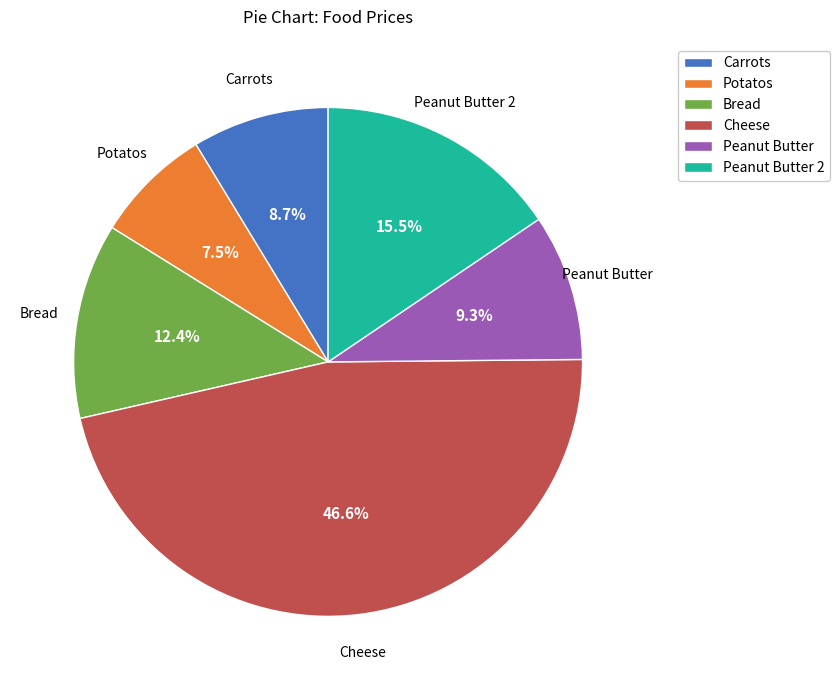

What percentage is the Cheese slice, to the nearest percent?

47%